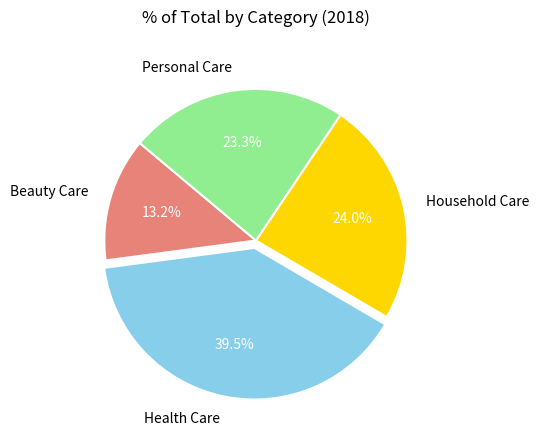

Between Household Care and Personal Care, which is larger?

Household Care